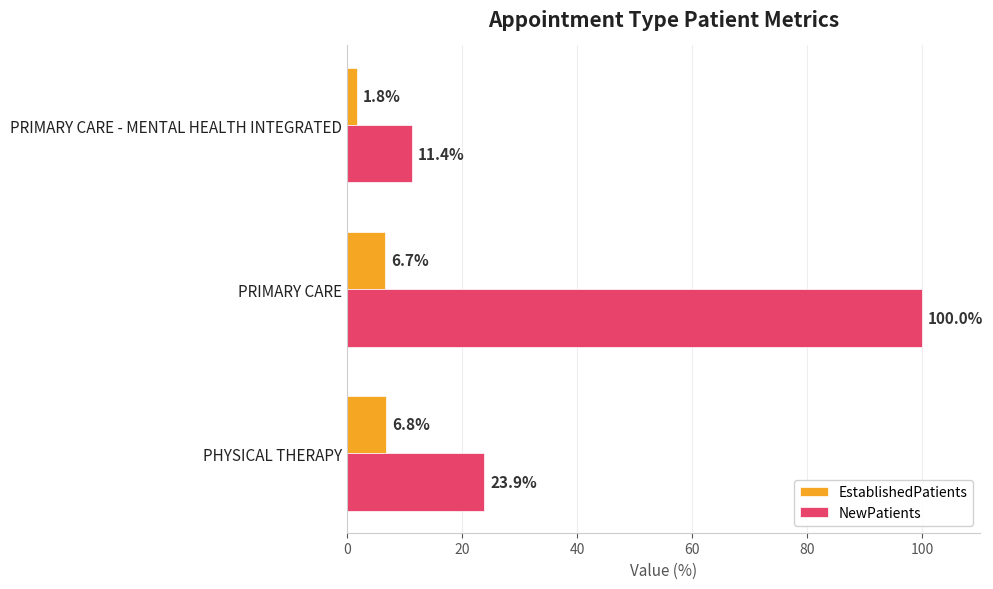

True or false: EstablishedPatients has a value of 6.7 at PRIMARY CARE.

True